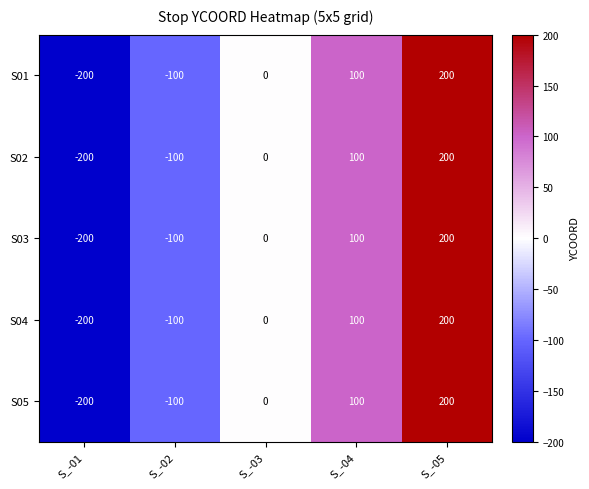

How many negative values does the S01 series have?

2